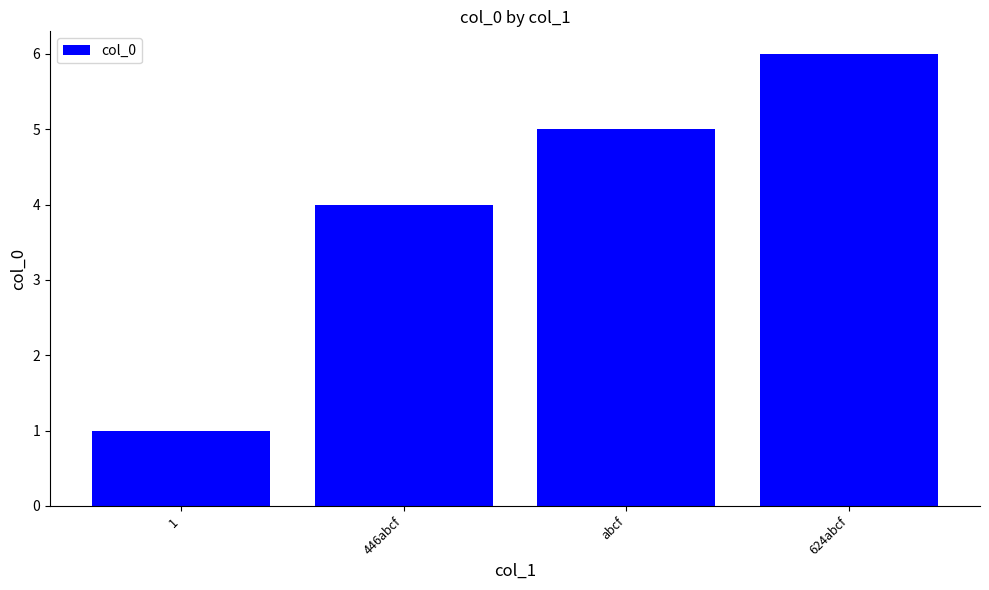

What is the maximum value shown in the chart?

6